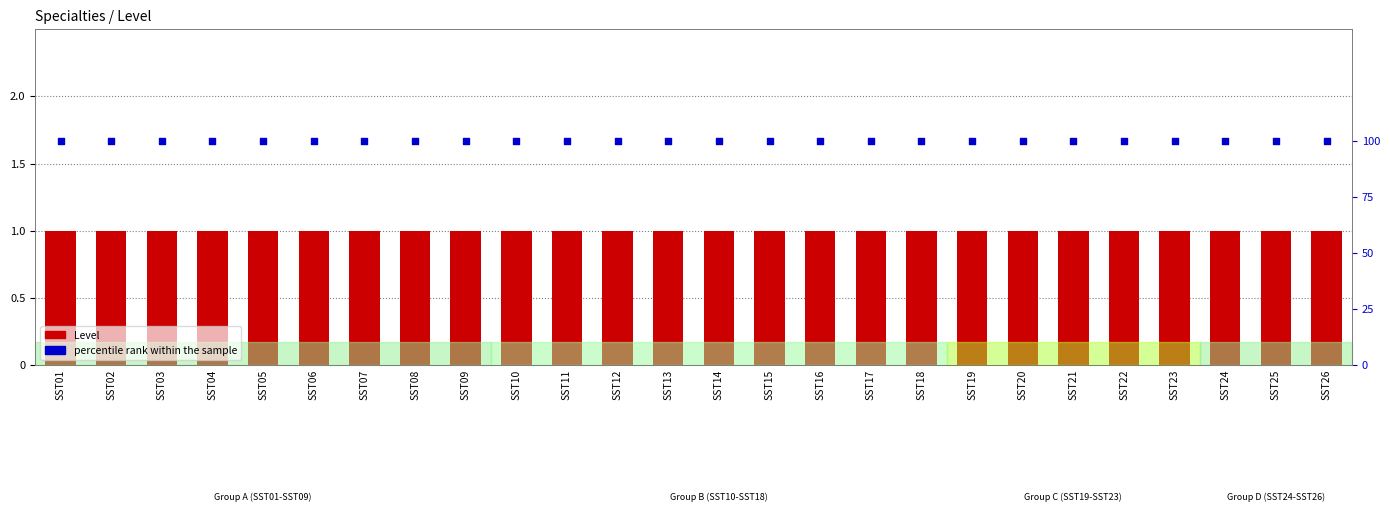

What are all the series names shown in the legend?

Level, percentile rank within the sample